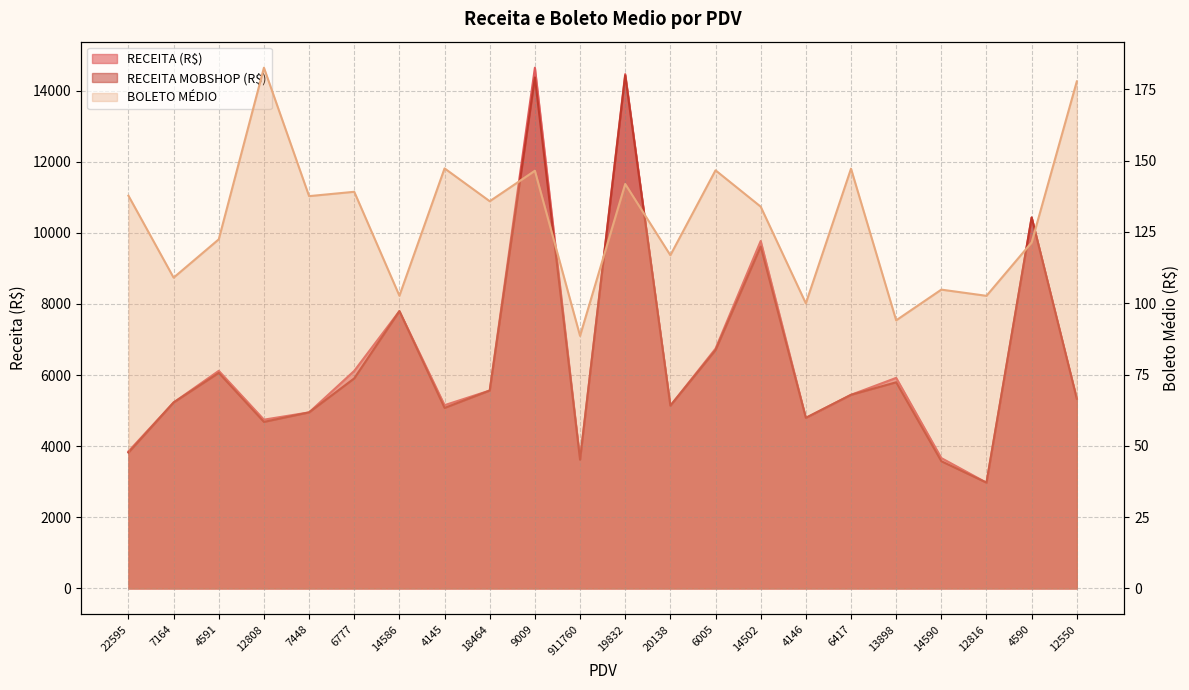

Between 18464 and 12550, which series saw the biggest shift?

RECEITA (R$)